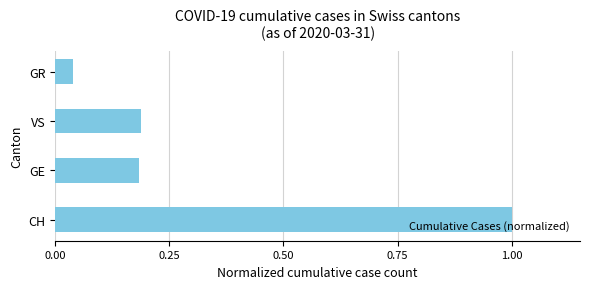

The value at CH is 1.0. True or false?

True